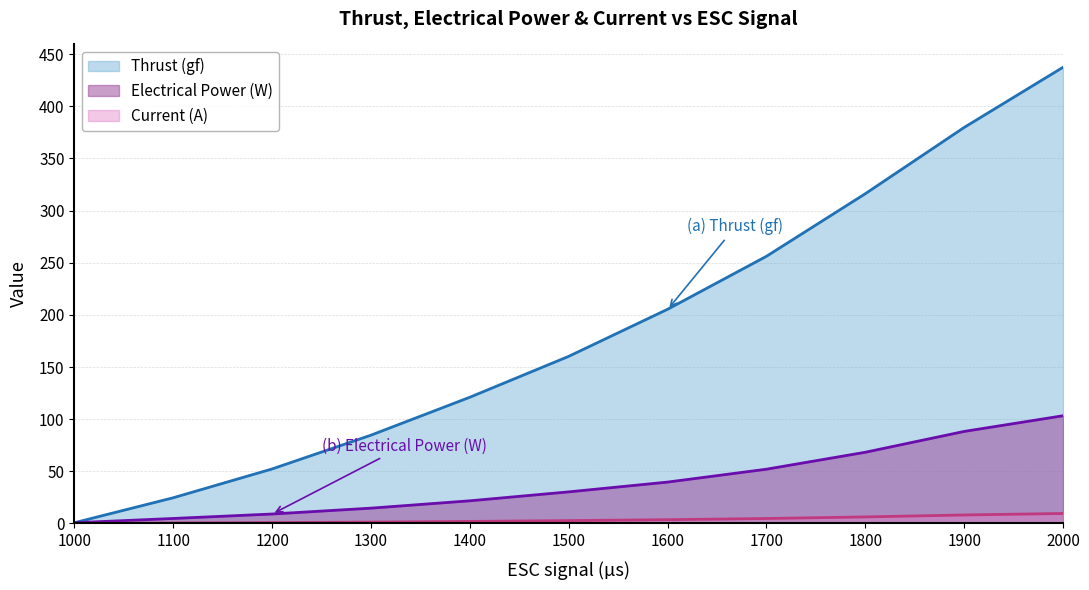

What is the smallest value displayed?

0.1